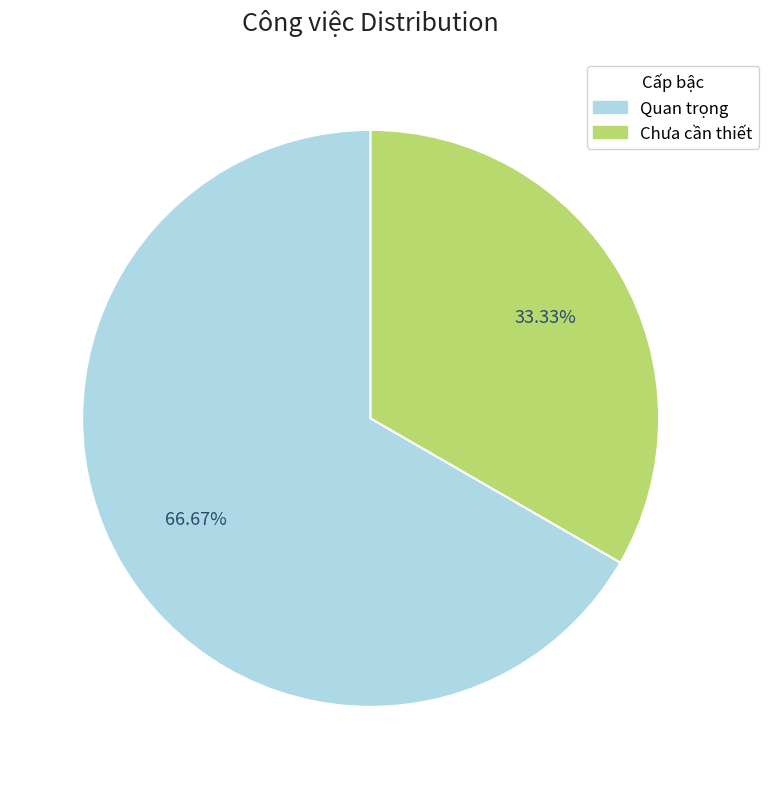

How much of the chart is everything except Quan trọng?

33.3%